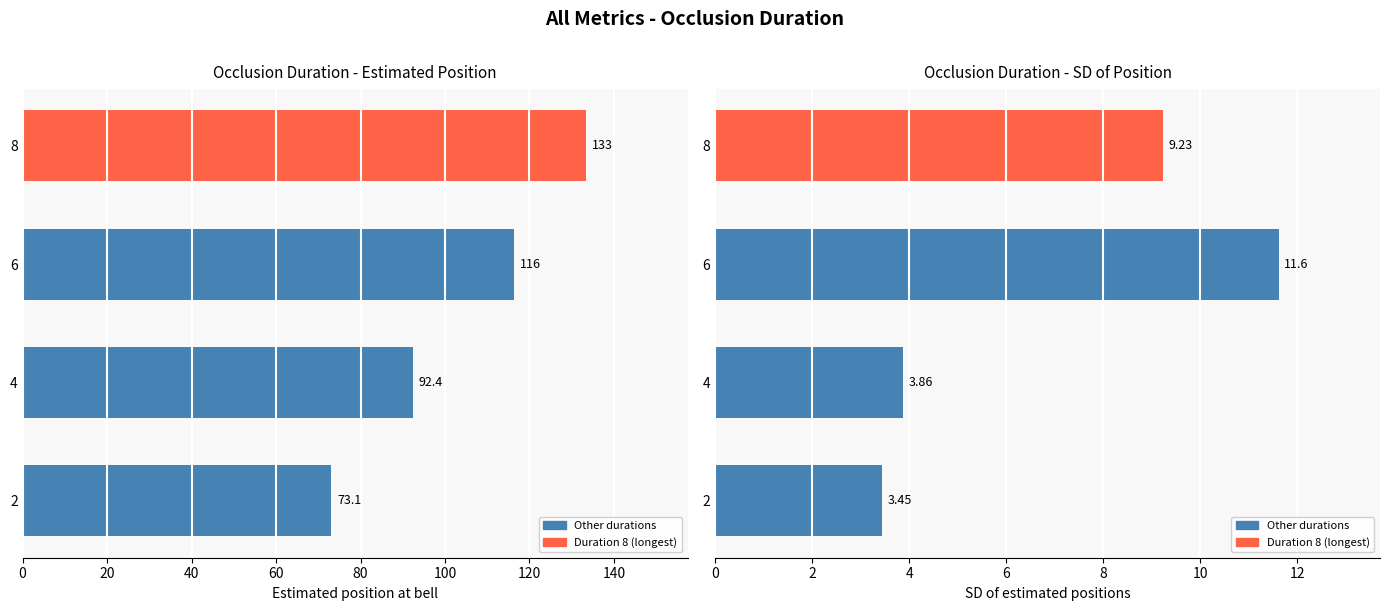

Which series changed the most between 6 and 8?

Estimated position at bell